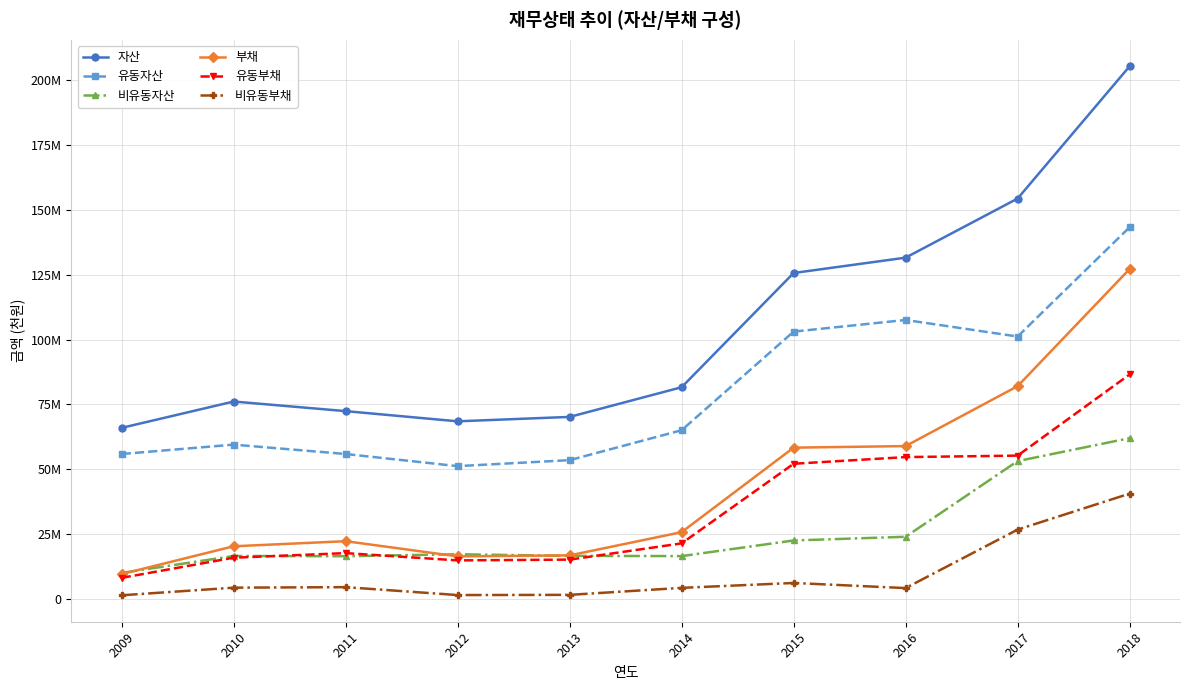

Does the chart have visible grid lines?

Yes